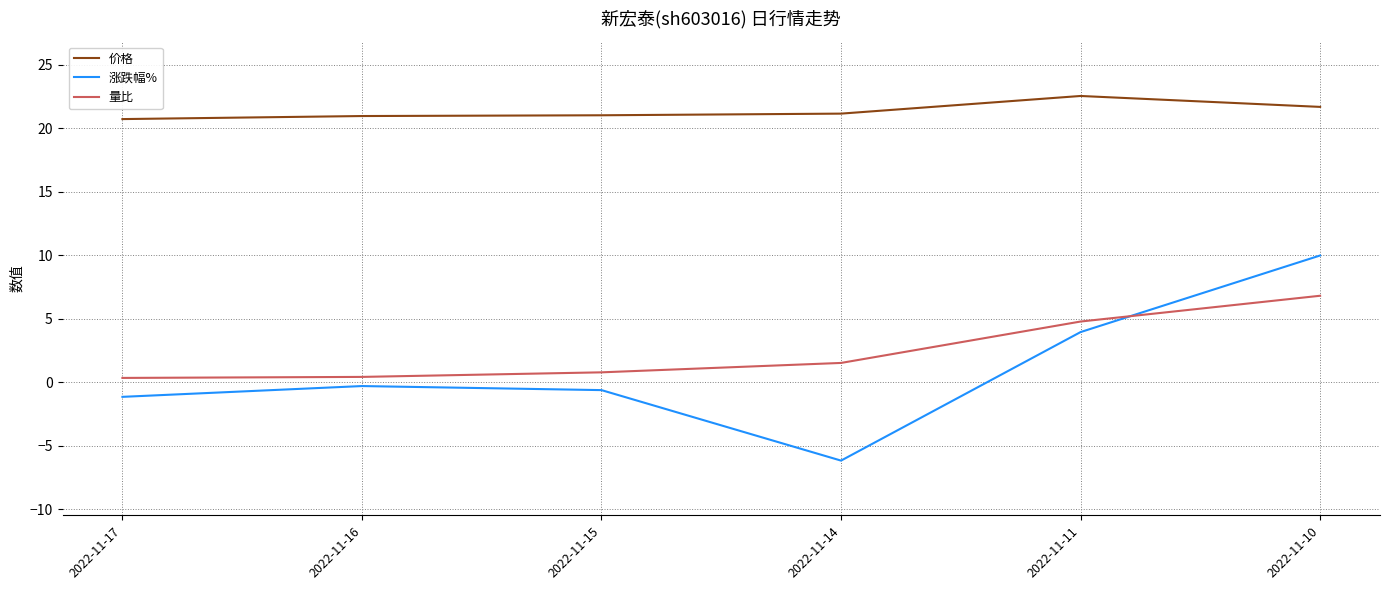

Which category has the lowest value across all series?

2022-11-14